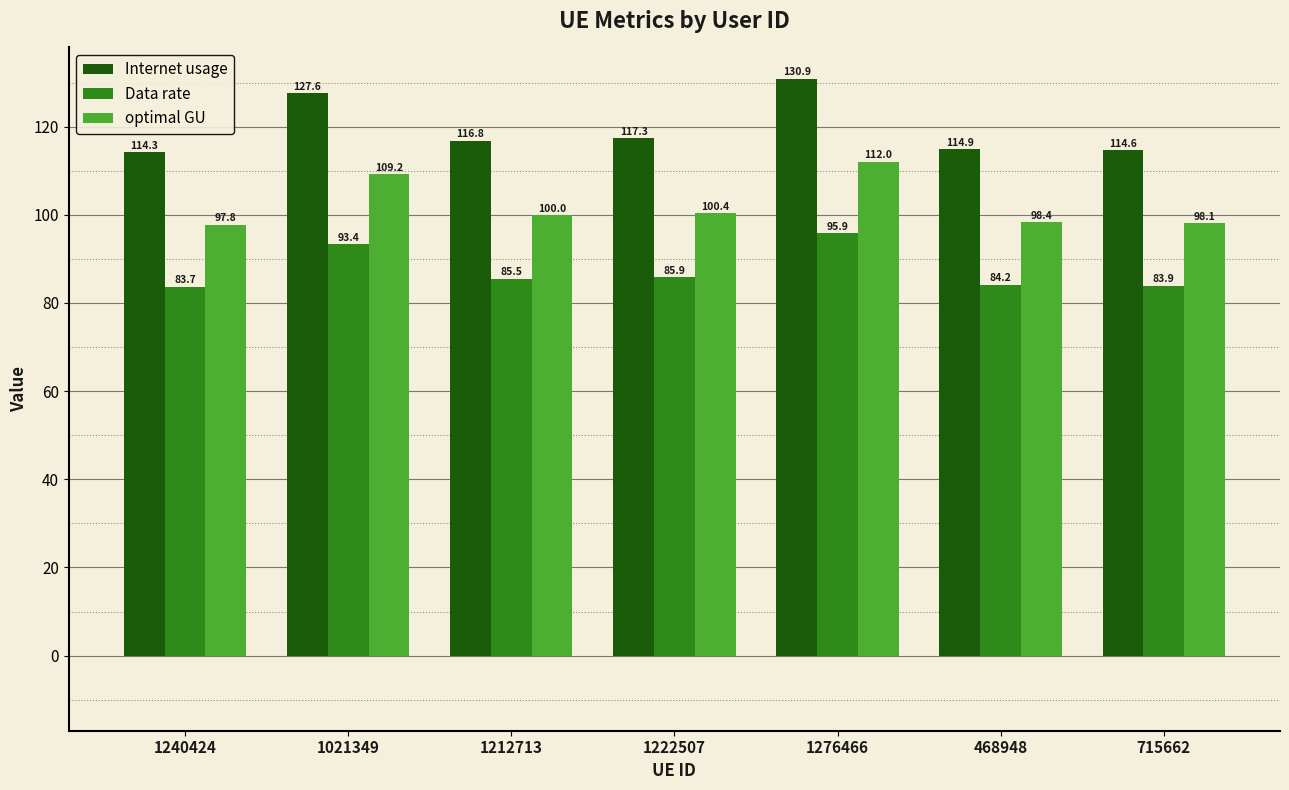

The optimal GU series shows 100.4 at 1222507. True or false?

True